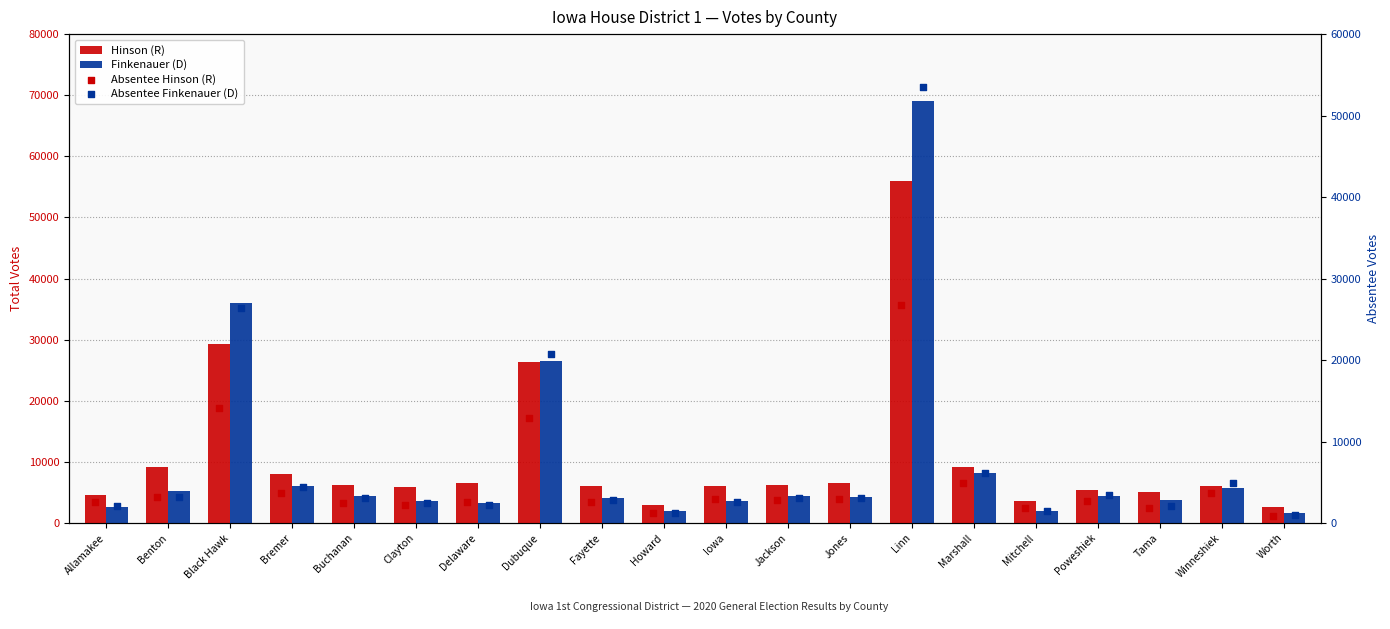

What are all the series names shown in the legend?

Hinson (R), Finkenauer (D), Absentee Hinson (R), Absentee Finkenauer (D)